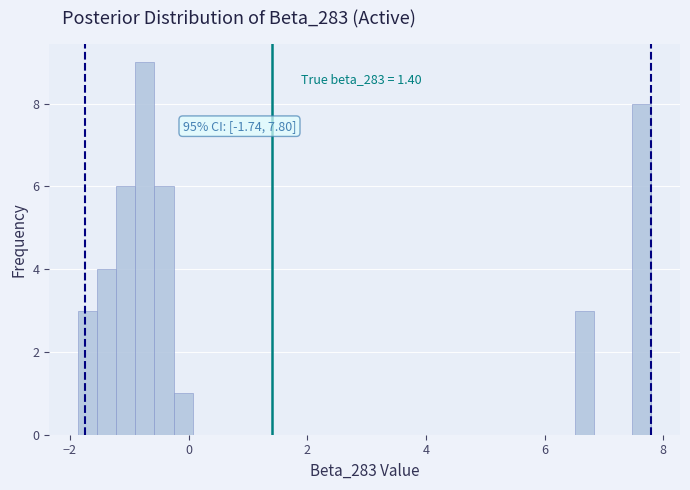

Read against the x-axis, roughly where is the centre of the tallest bar?

-0.8